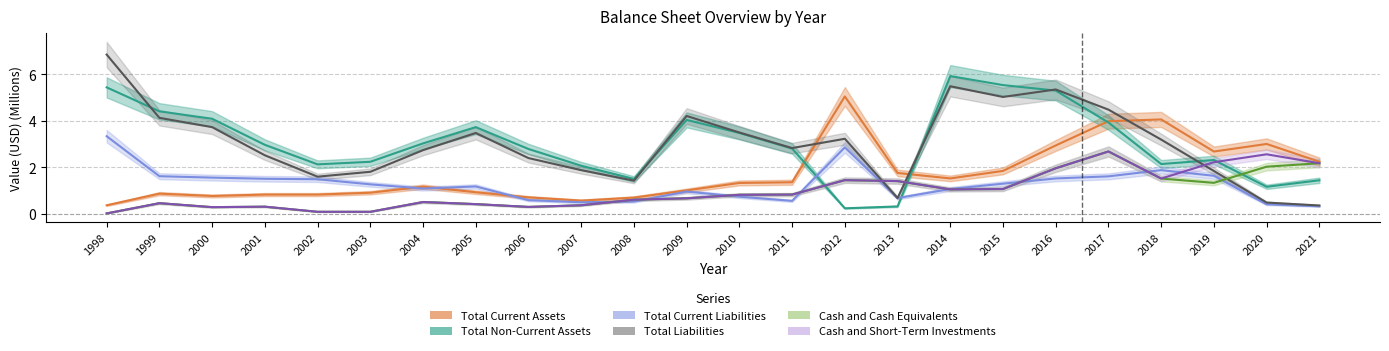

What are all the series names shown in the legend?

Total Current Assets, Total Non-Current Assets, Total Current Liabilities, Total Liabilities, Cash and Cash Equivalents, Cash and Short-Term Investments